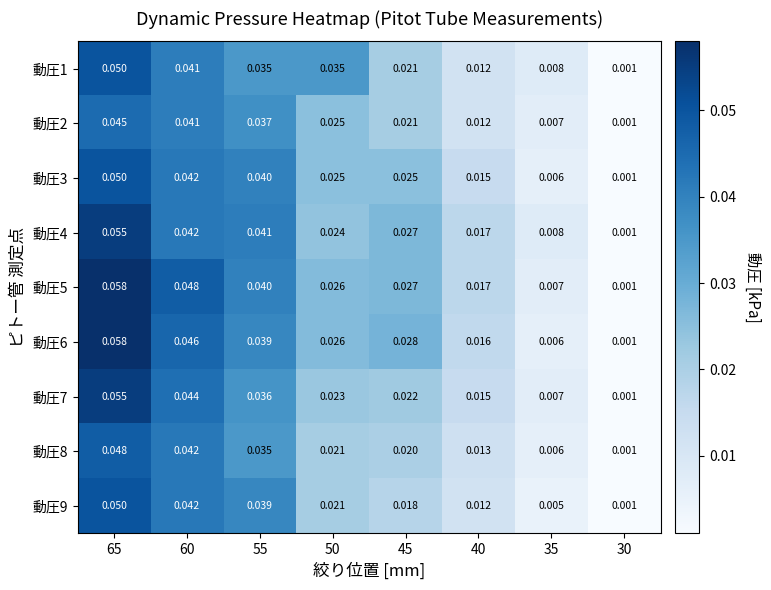

At how many categories does at least one series exceed 0?

8